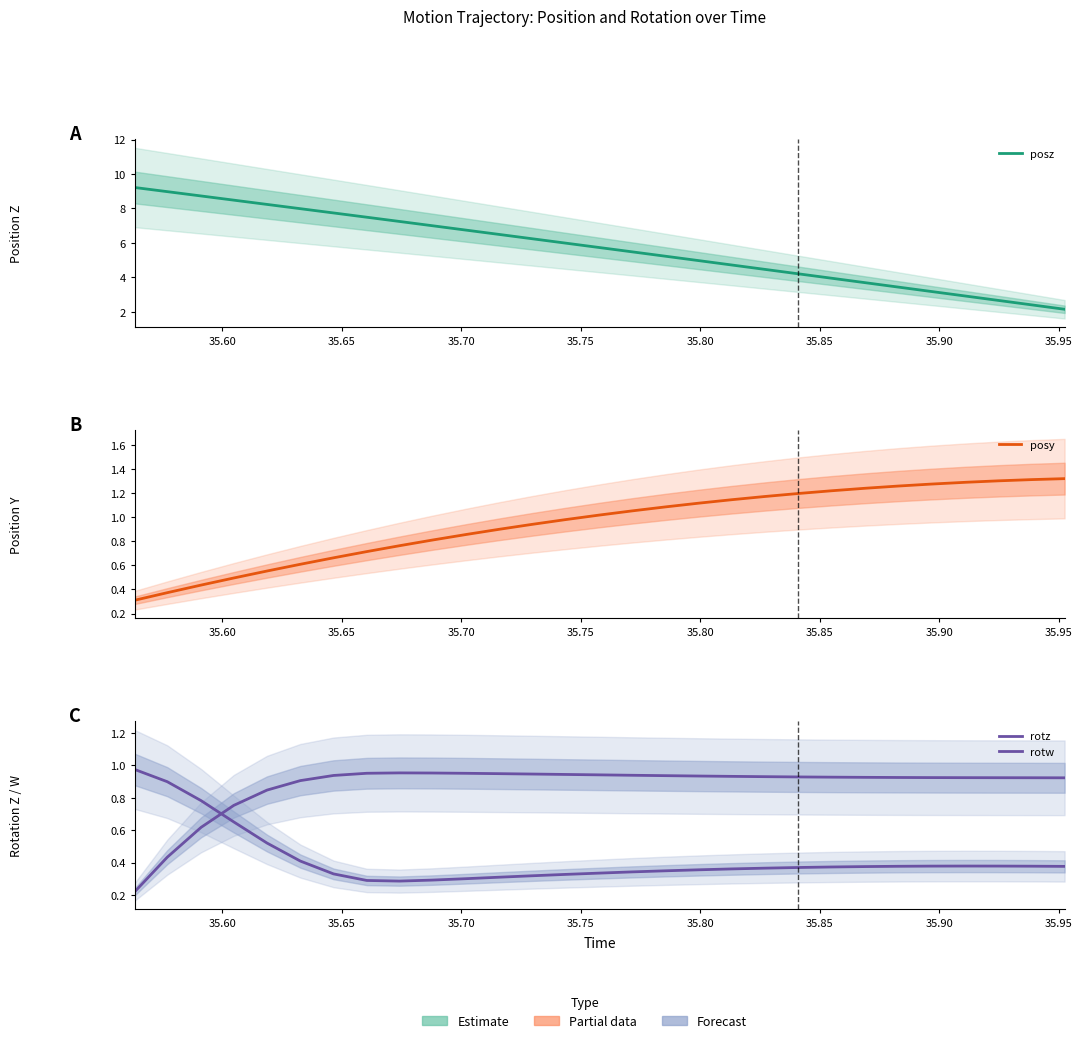

How many interior local peaks does the rotz series have?

1